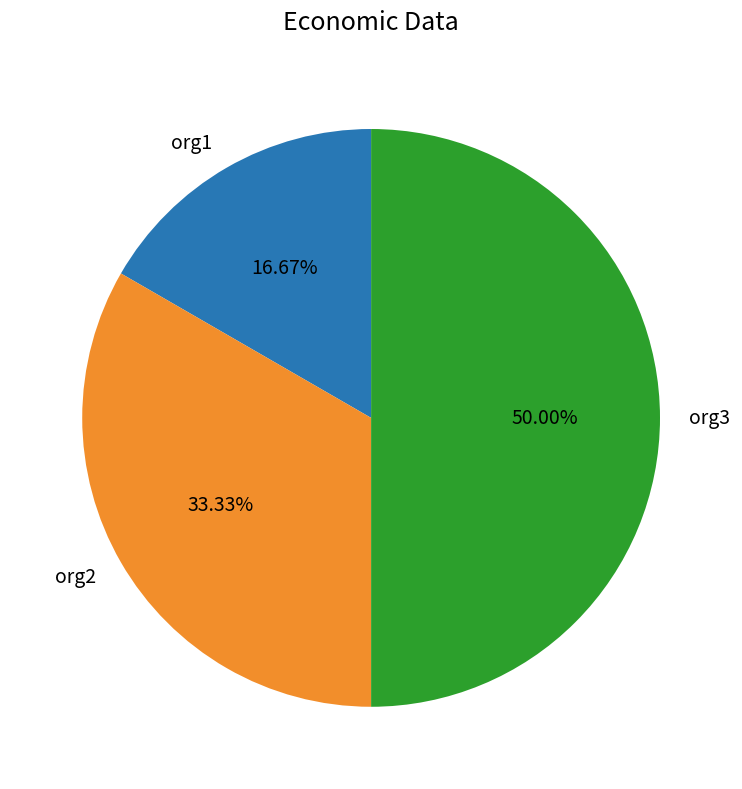

Does org1 account for over 50% of the chart?

No